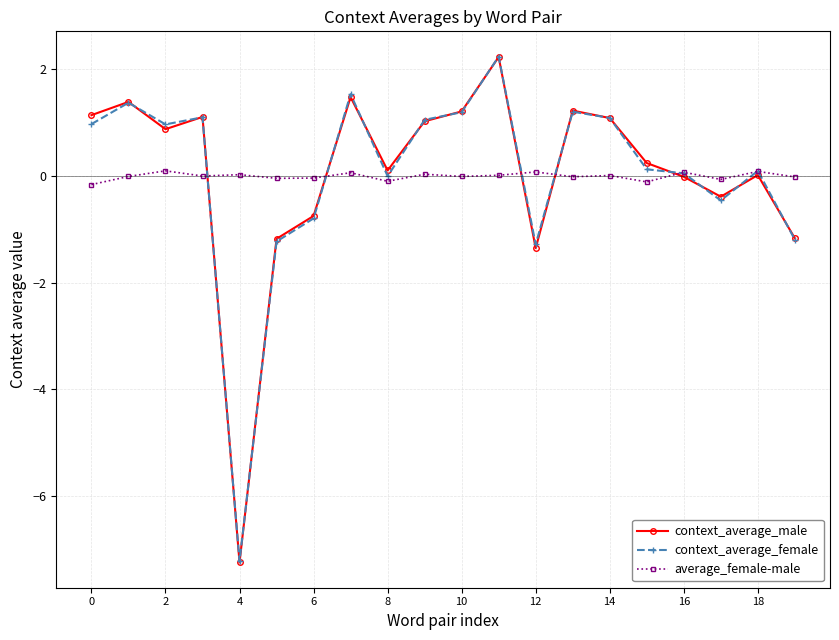

Which series has the widest spread of values?

context_average_male